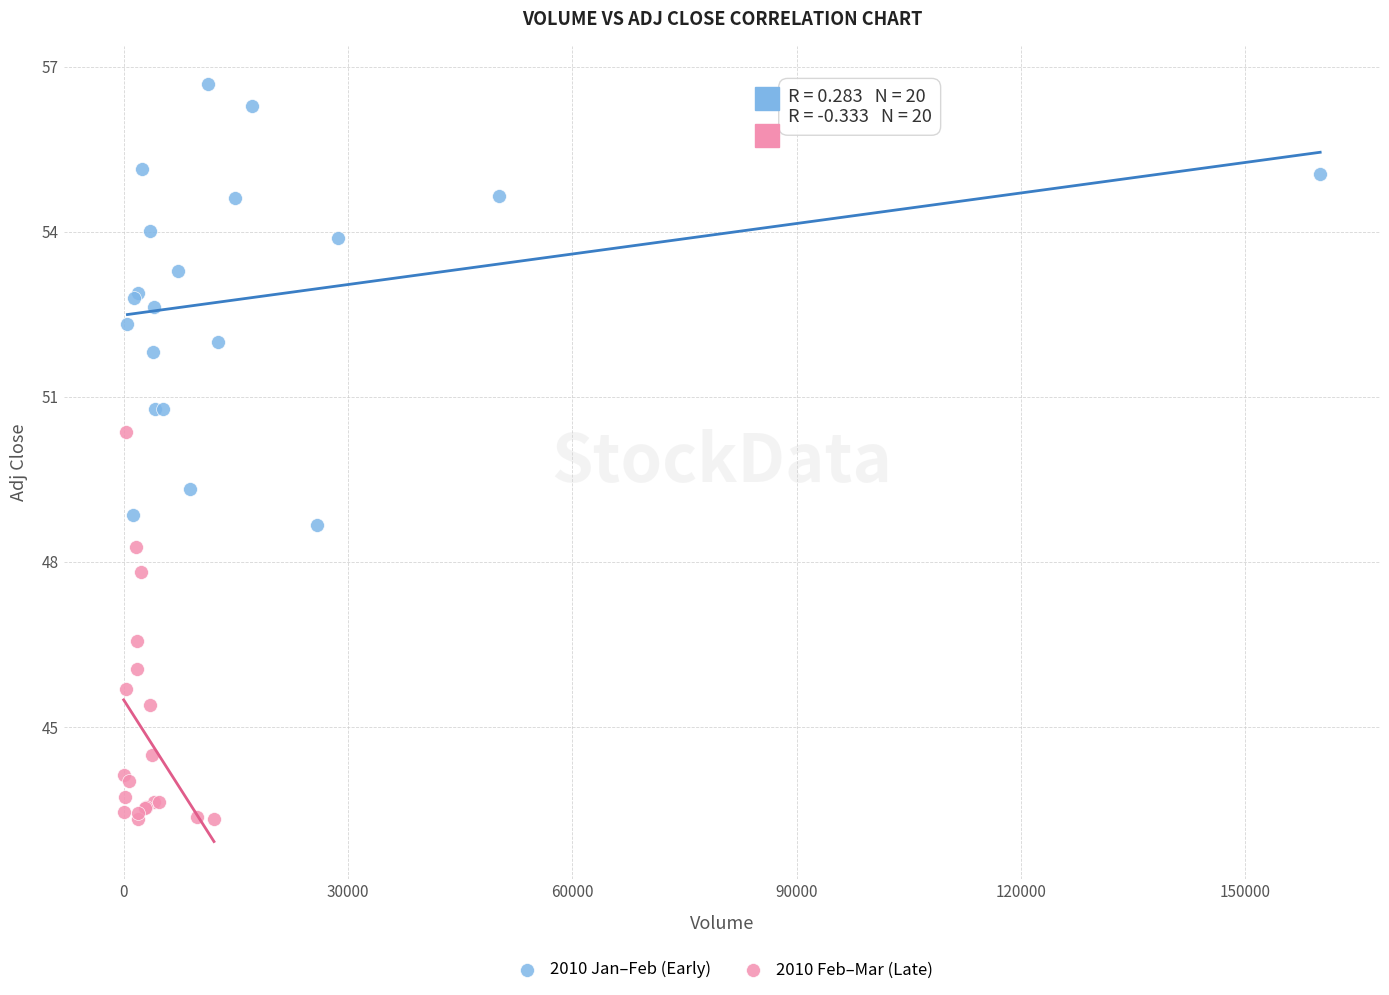

Which series reaches the maximum Y coordinate?

2010 Jan–Feb (Early)